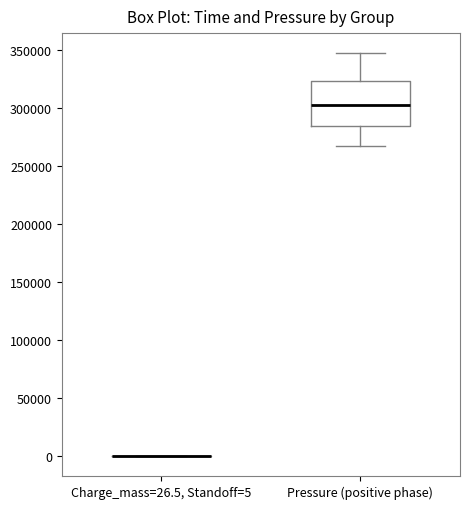

Where does the median line of the box for Pressure (positive phase) sit on the y-axis? The values are not printed on the chart, so give them approximately, as read against the axis.

305000